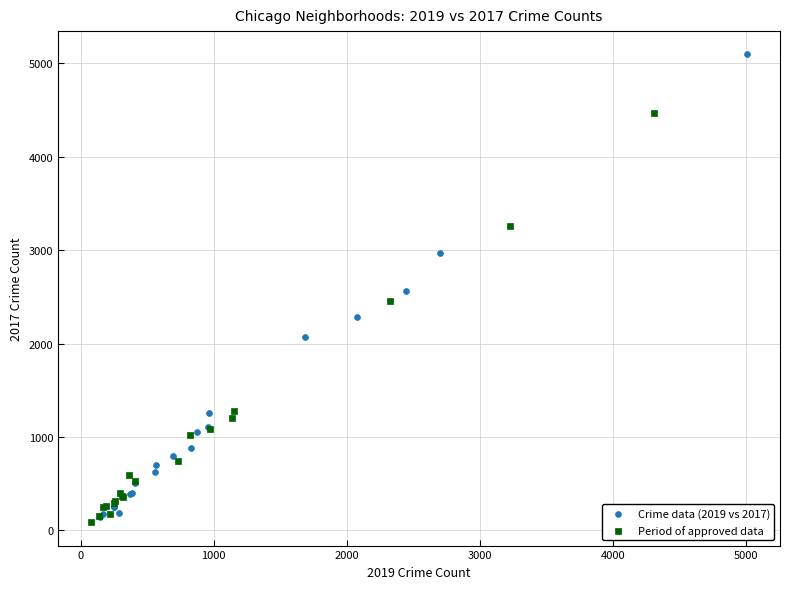

Which series reaches the maximum Y coordinate?

Crime data (2019 vs 2017)